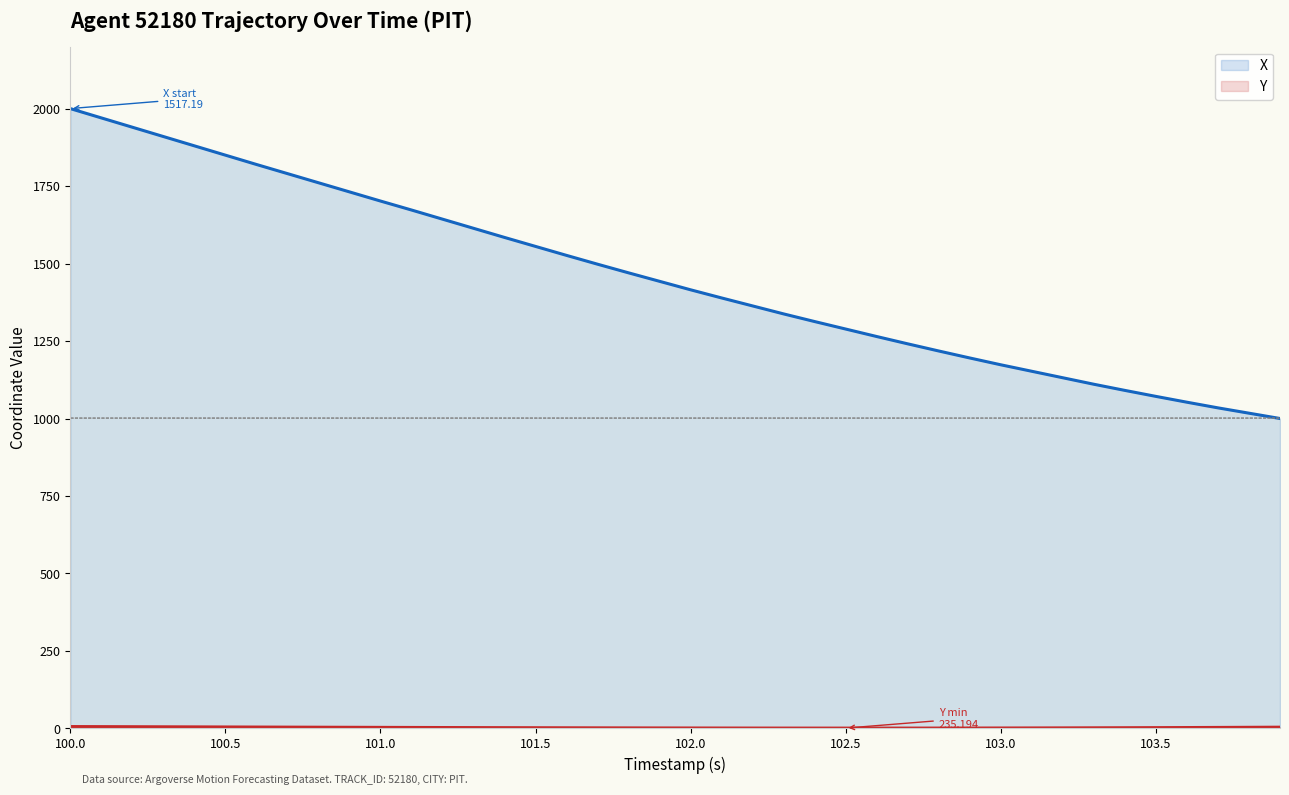

Reading left to right, extract all data points from this chart.

X: 2000.0	1970.0	1939.9	1909.9	1879.8	1849.8	1819.7	1790.2	1760.7	1731.2	1701.7	1672.7	1643.2	1613.7	1584.2	1555.3	1526.3	1497.9	1470.0	1442.6	1415.2	1388.9	1363.2	1337.4	1312.8	1288.6	1264.5	1240.9	1217.8	1195.3	1173.3	1152.4	1131.4	1110.5	1090.7	1071.4	1052.6	1034.3	1017.2	1000.0
Y: 6.0	5.7	5.5	5.2	4.9	4.7	4.4	4.1	3.9	3.6	3.4	3.1	2.9	2.6	2.4	2.2	2.0	1.8	1.7	1.5	1.4	1.2	1.2	1.1	1.0	1.0	1.0	1.0	1.1	1.2	1.3	1.5	1.7	1.9	2.2	2.5	2.8	3.2	3.6	4.0